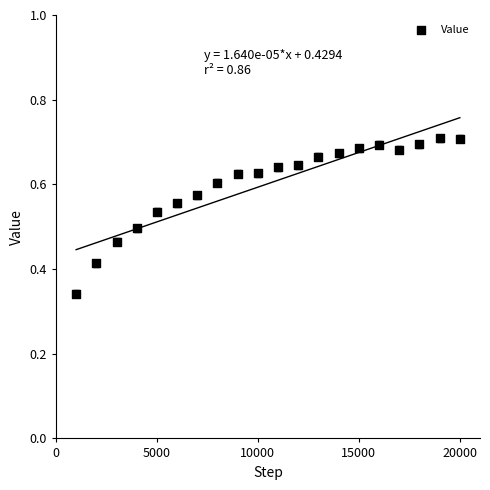

What is the range of X values (max minus min)?

19000.0